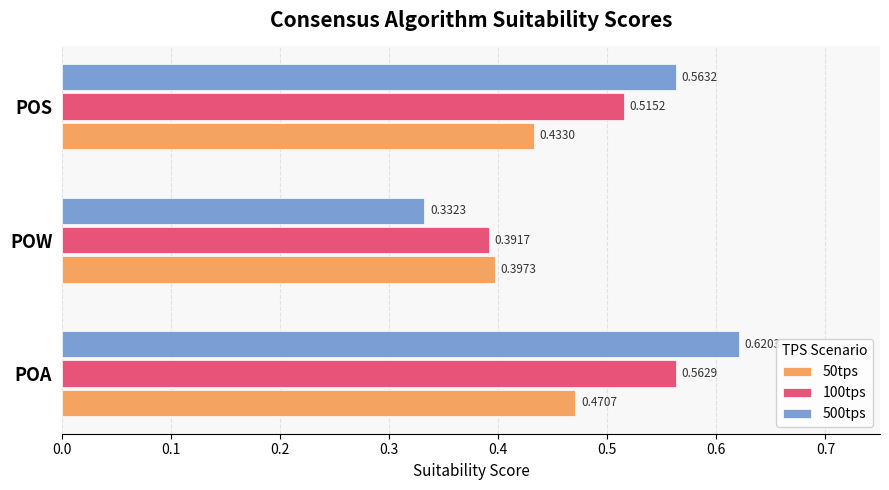

What is the difference between the maximum and minimum values in the 100tps series?

0.2